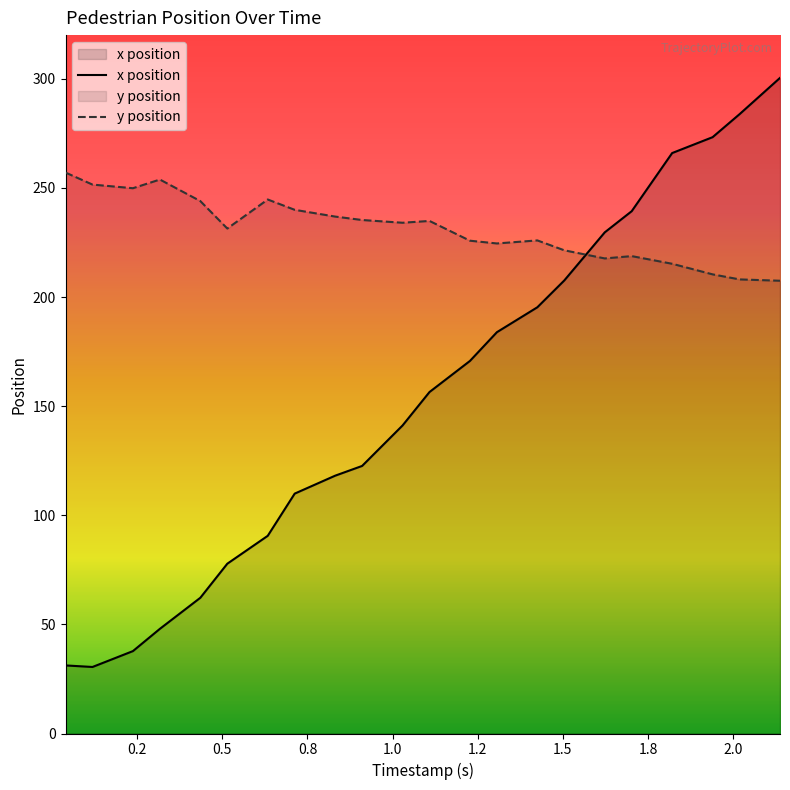

What are all the series names shown in the legend?

x position, y position